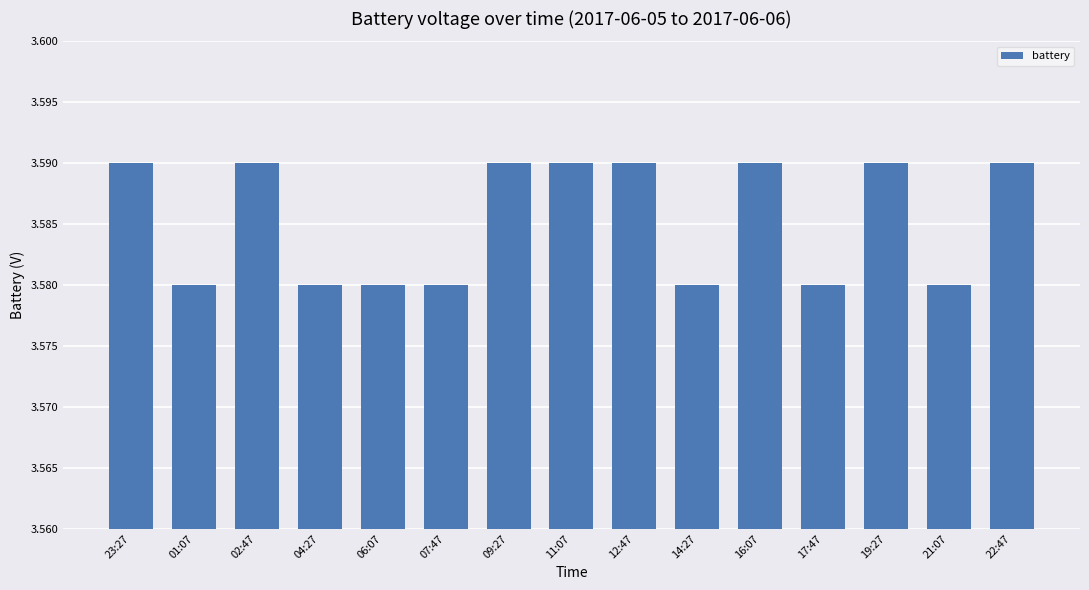

Between 17:47 and 23:27, which is larger?

23:27